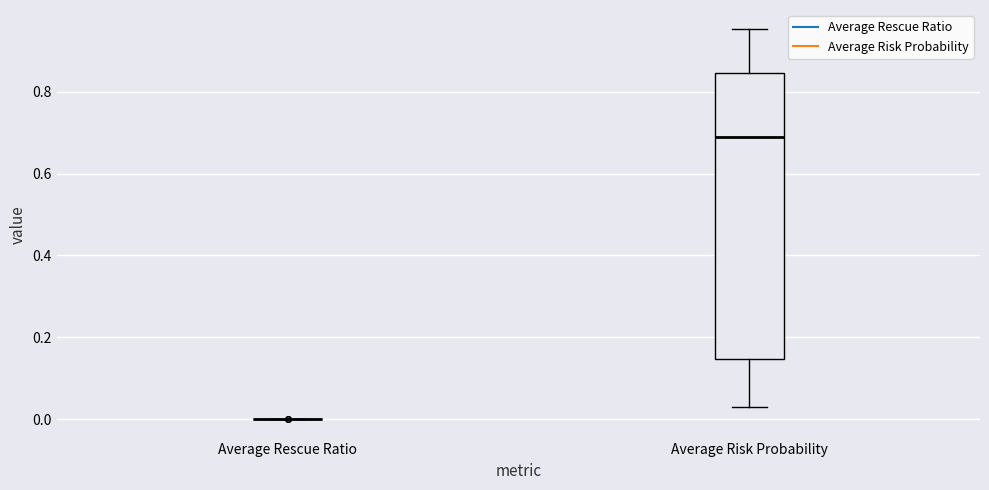

Reading left to right, transcribe this box plot: for each box, give where its median line is, the range the box spans, and where its two whiskers end, as read against the y-axis. The values are not printed on the chart, so give them approximately, as read against the axis.

Average Rescue Ratio: box collapsed to a line at 0.00, whiskers 0.00 to 0.00
Average Risk Probability: median 0.70, box 0.14 to 0.84, whiskers 0.04 to 0.96